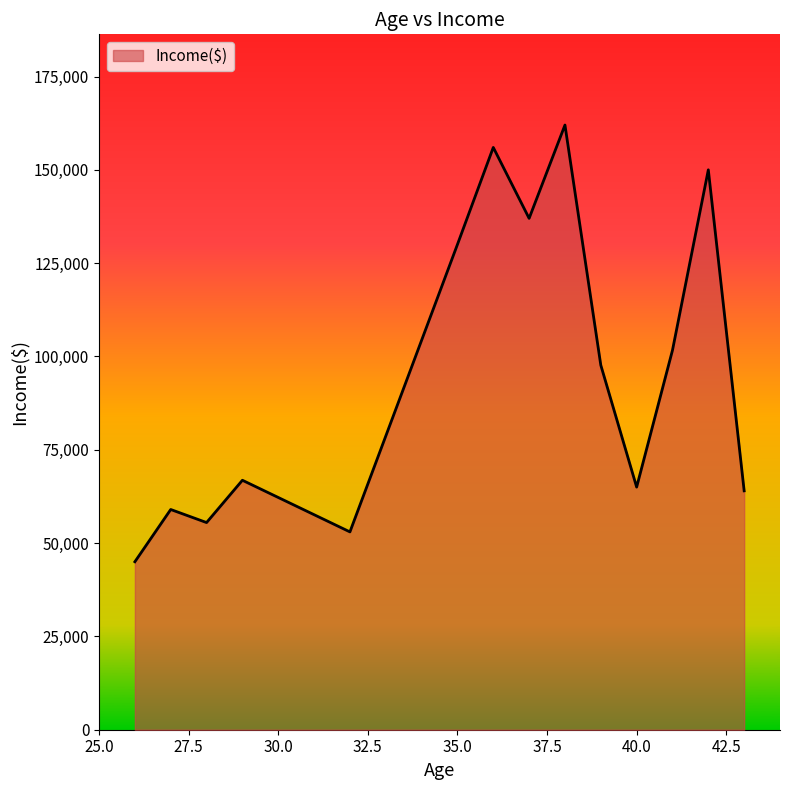

What is the minimum value shown in the chart?

45000.0